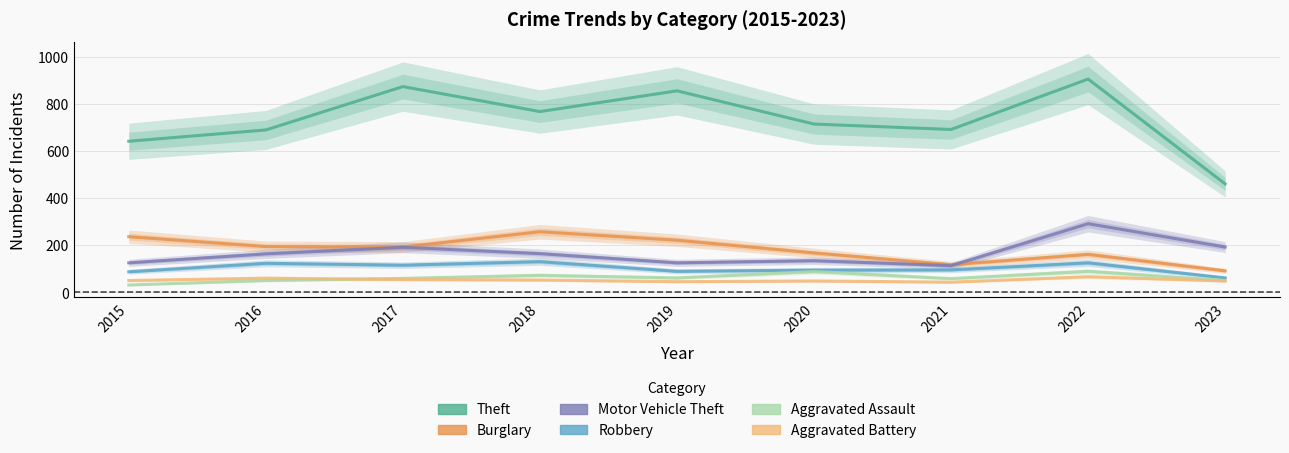

Which series has the widest spread of values?

Theft